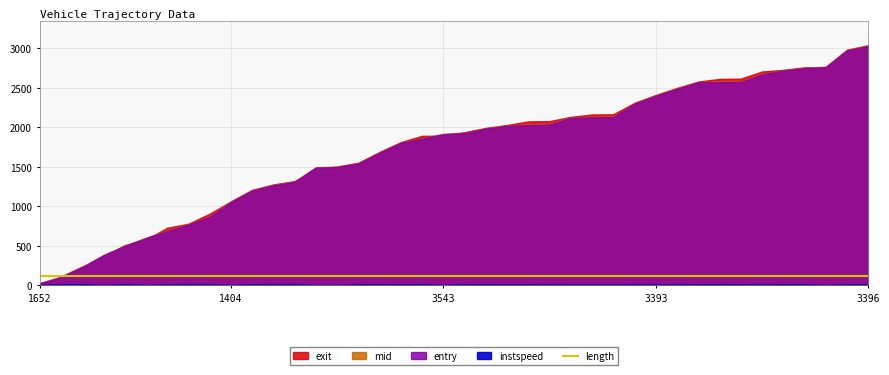

Which has a higher value, 3538 or 3385?

3385